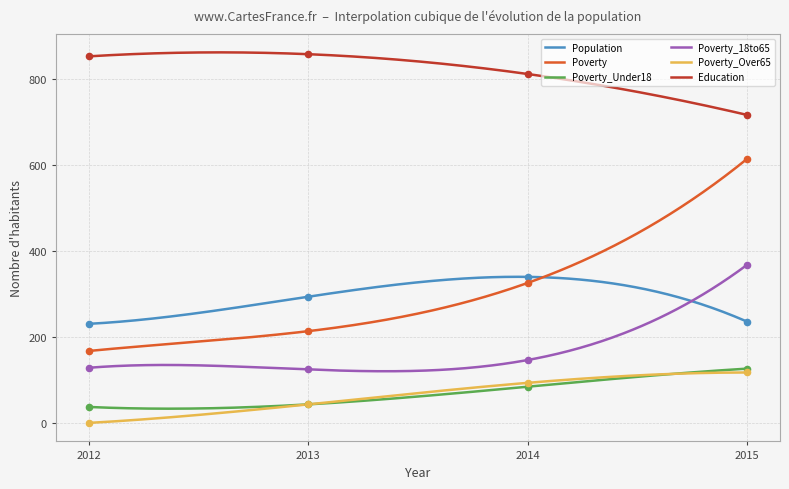

At how many categories does at least one series exceed 151?

4